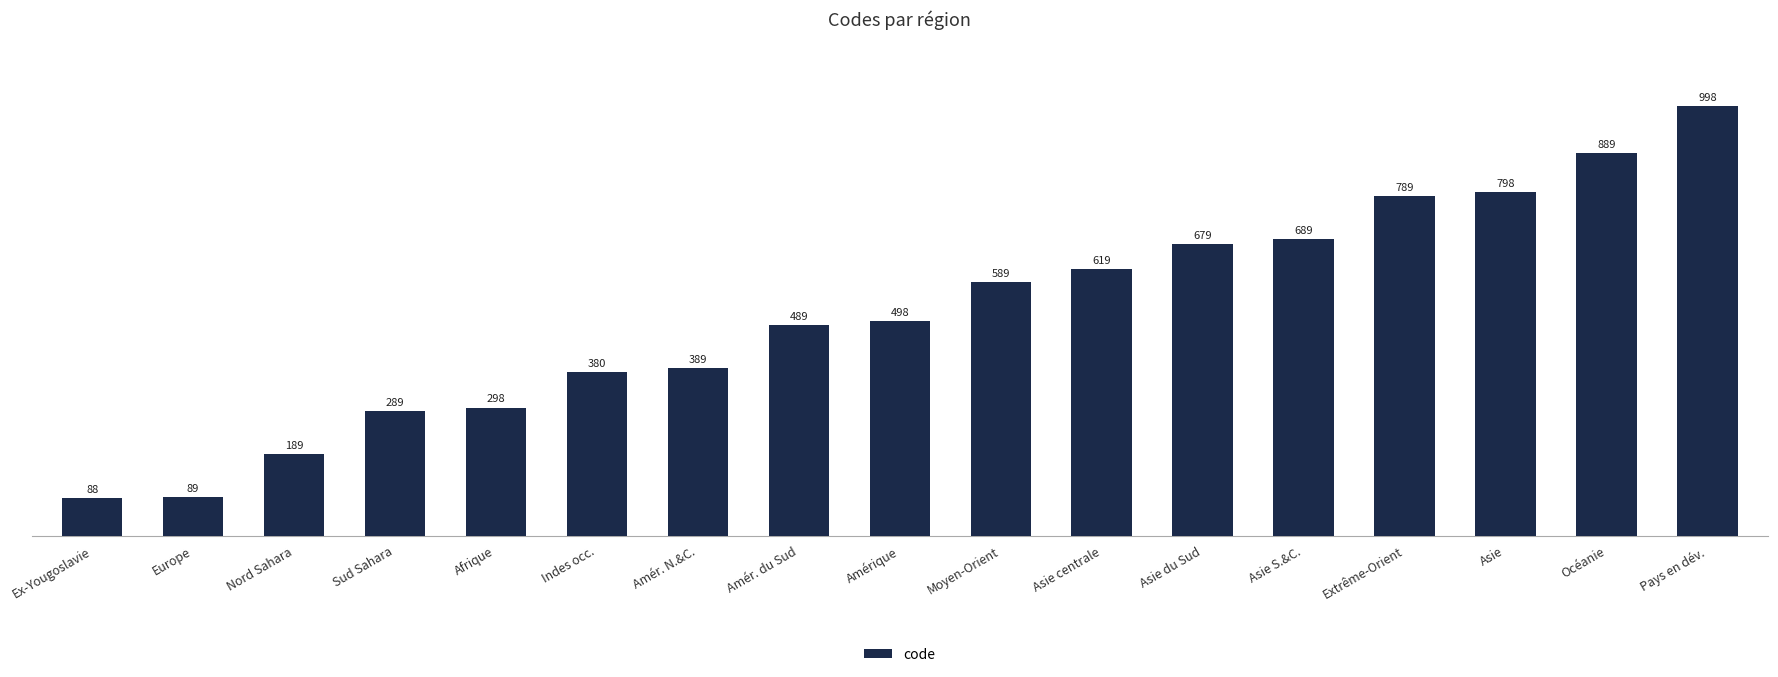

What is the difference between the maximum and minimum values?

910